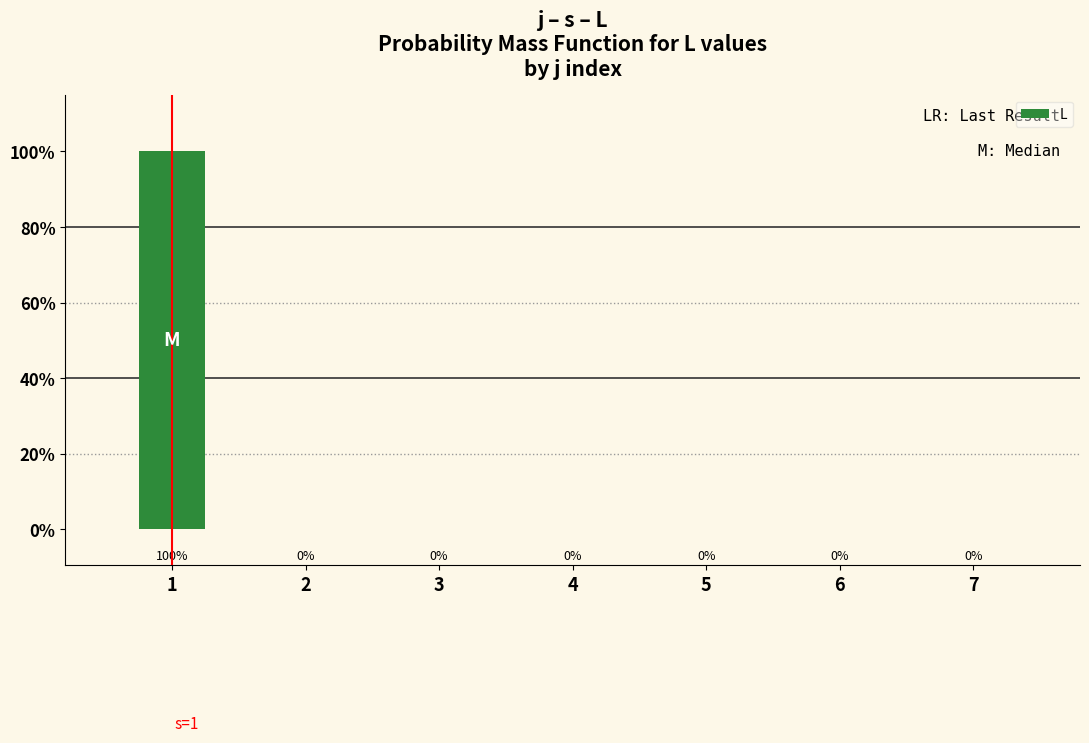

Is it true that the value at 2 is -1.9?

False